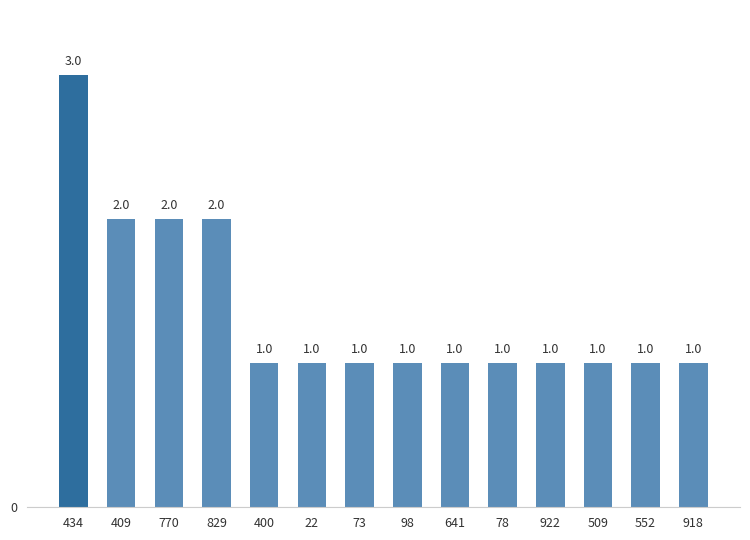

What is the ratio of the value at 829 to the value at 78?

2.0